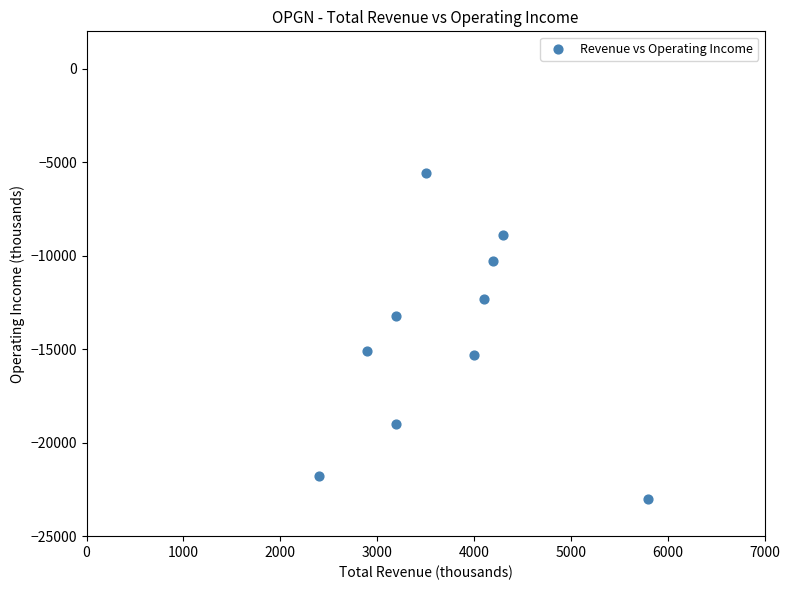

What is the range of X values (max minus min)?

3400